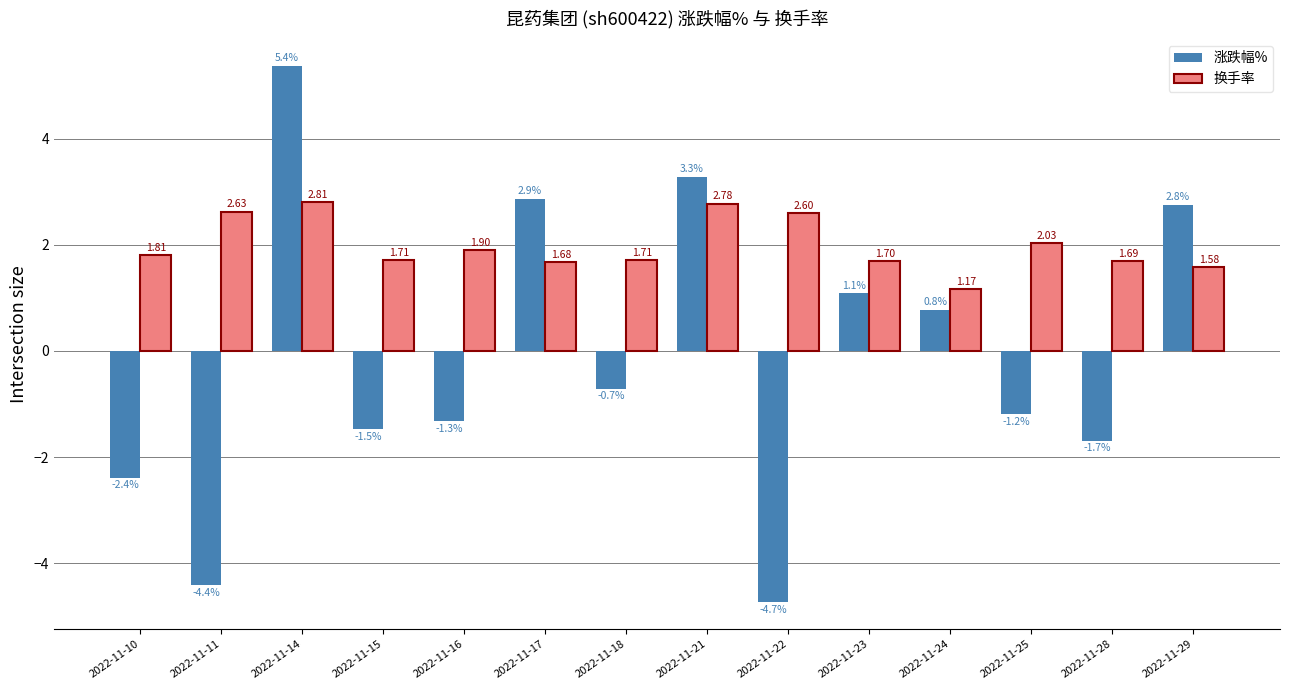

What is the difference between the maximum and minimum values in the 涨跌幅% series?

10.1